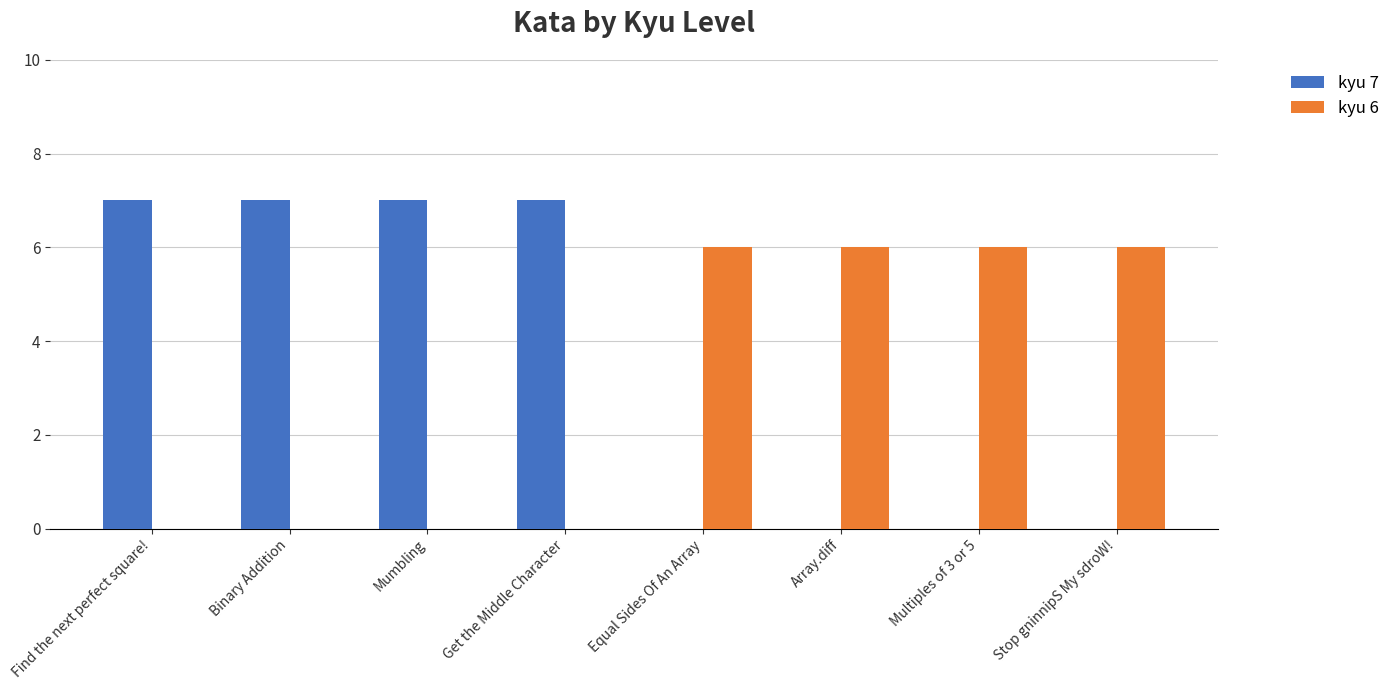

Which series has the largest total across all categories?

kyu 7